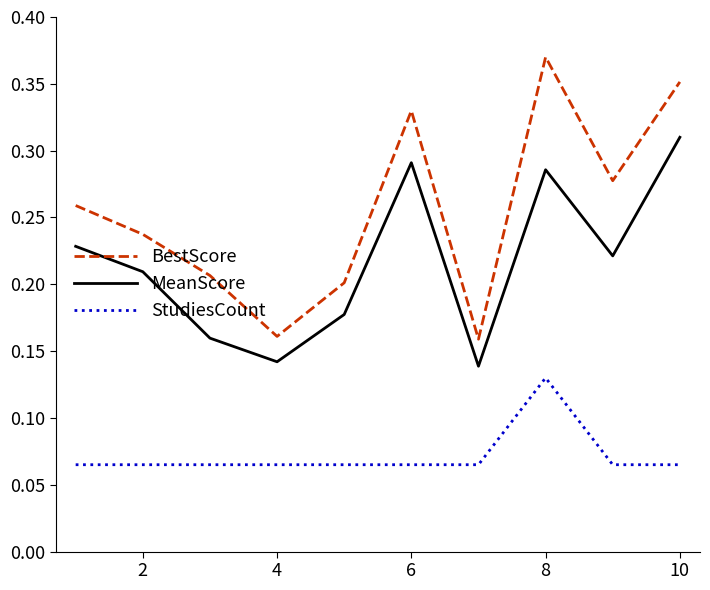

List the series in order of their overall mean, lowest first.

StudiesCount, MeanScore, BestScore